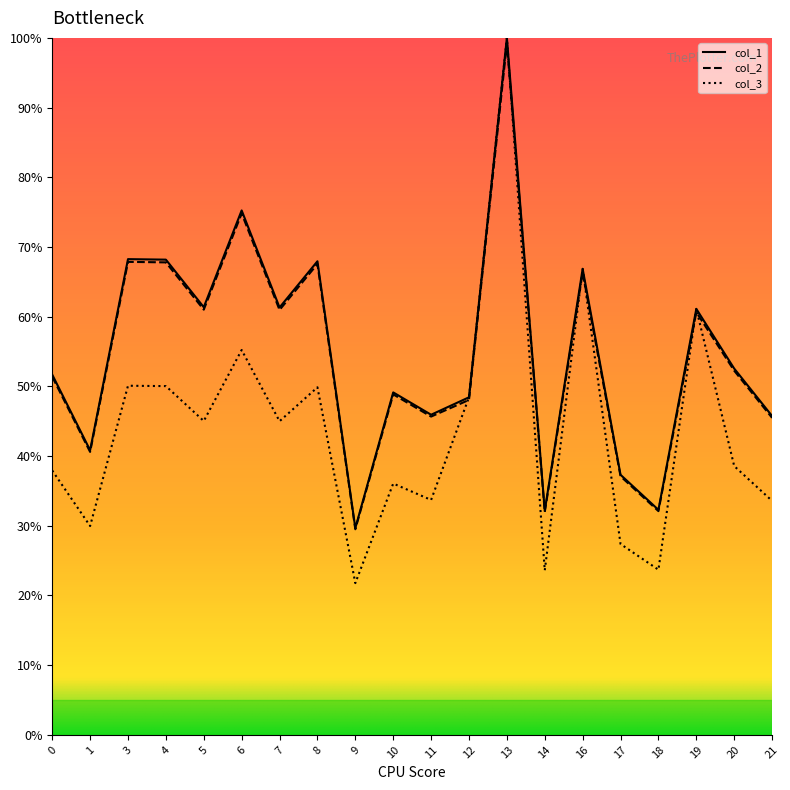

What is the average value of the col_1 series?

54.8